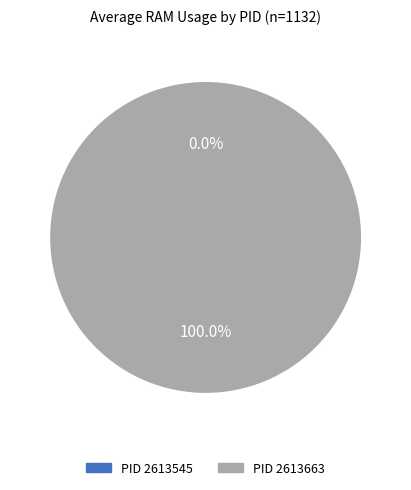

To the nearest percent, what is the difference between the largest and smallest slice percentages?

100%